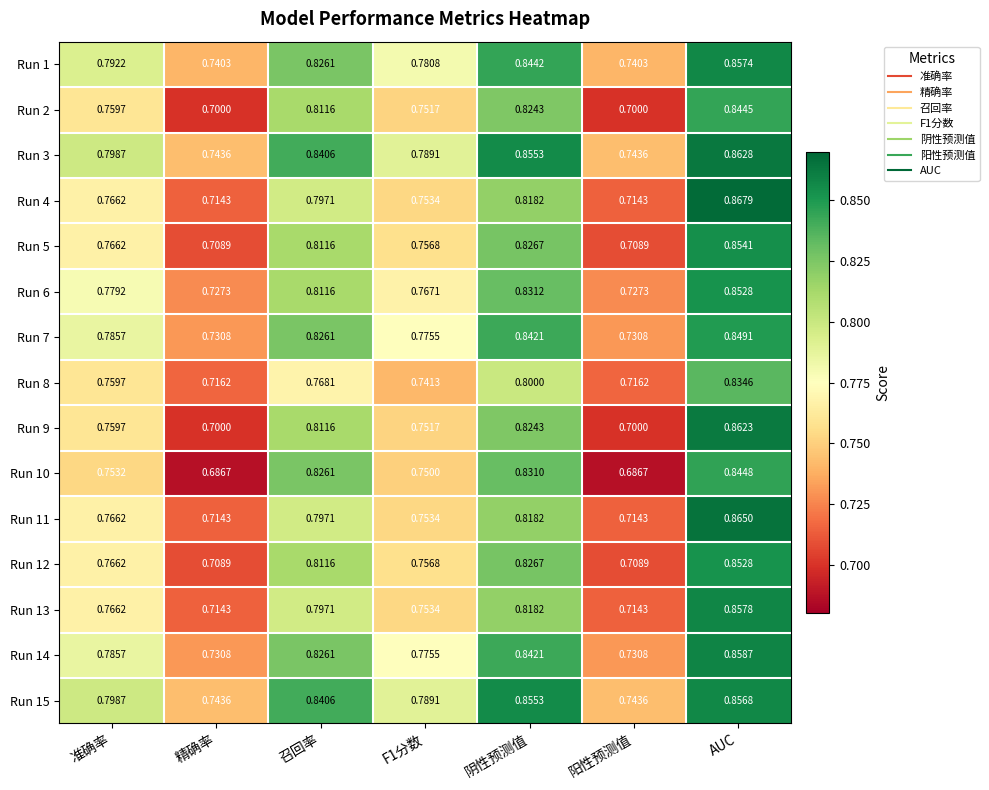

At which label does Run 4 reach its peak?

AUC